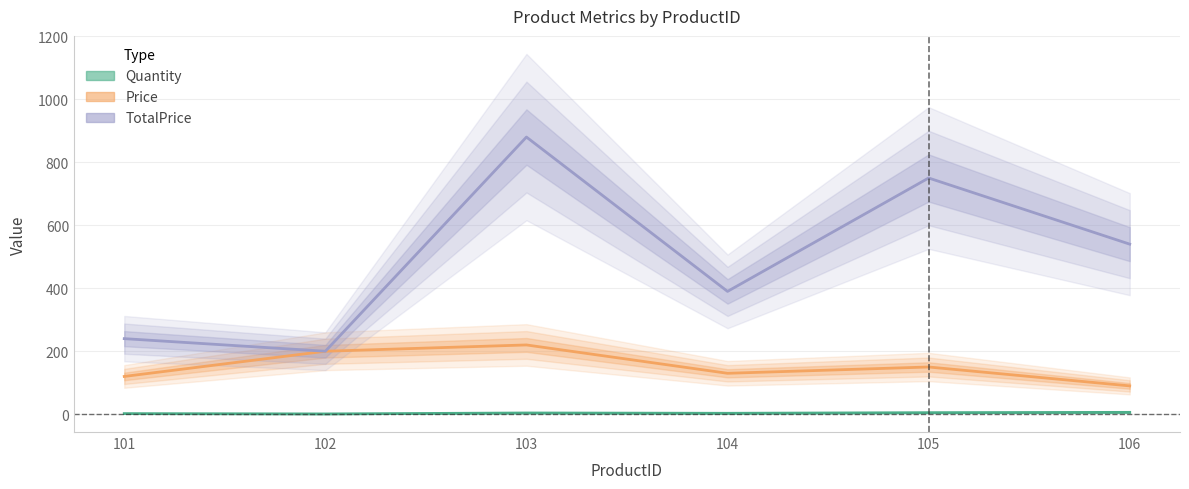

Reading left to right, list all the values displayed in this chart.

Quantity: 2	1	4	3	5	6
Price: 120	200	220	130	150	90
TotalPrice: 240	200	880	390	750	540